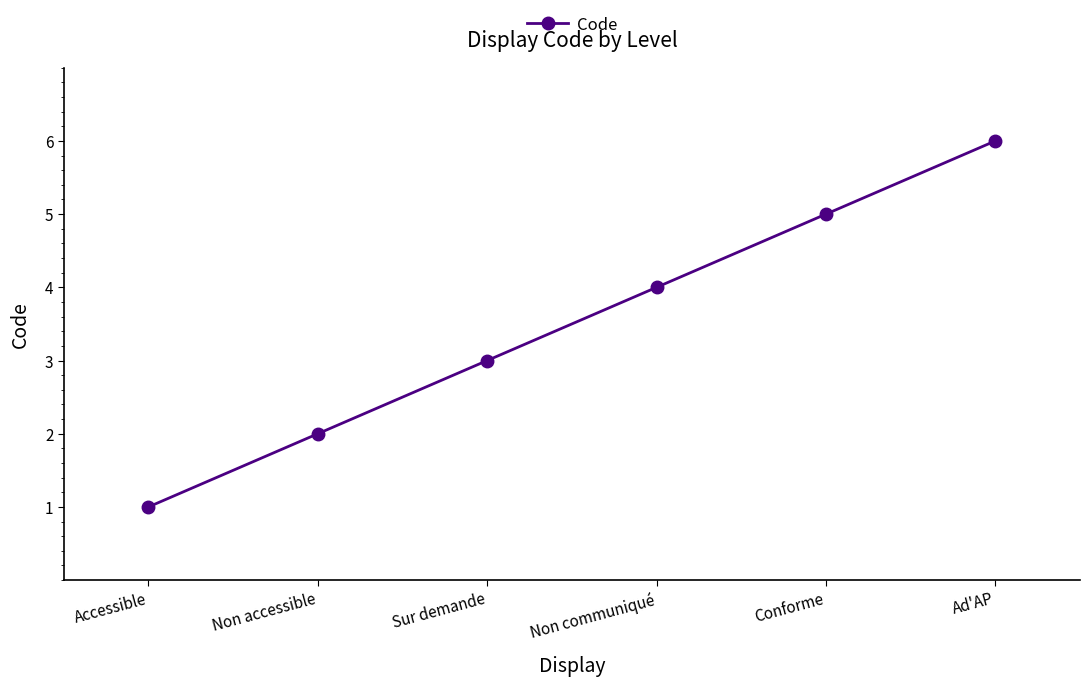

The value at Non communiqué is 6. True or false?

False